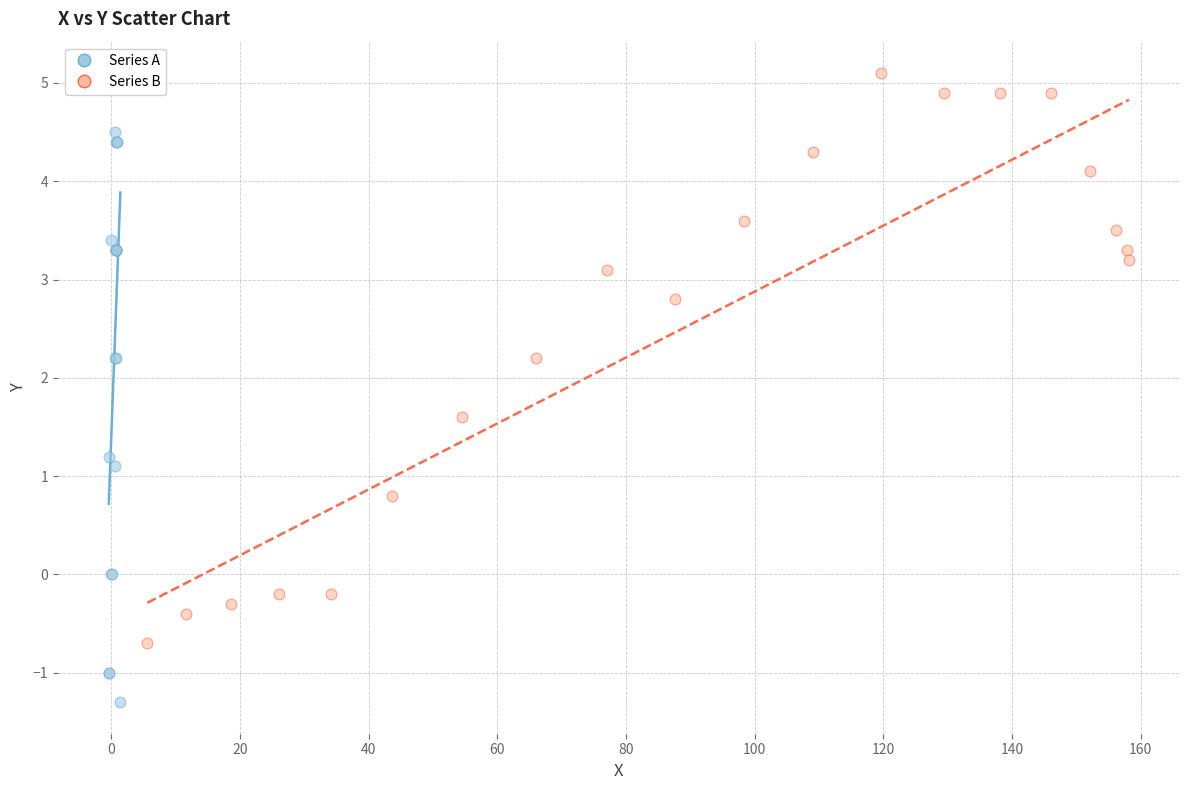

What are all the series names shown in the legend?

Series A, Series B